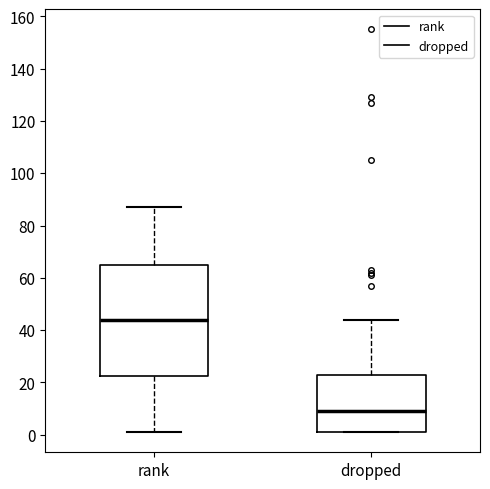

Which box's median line is the highest?

rank